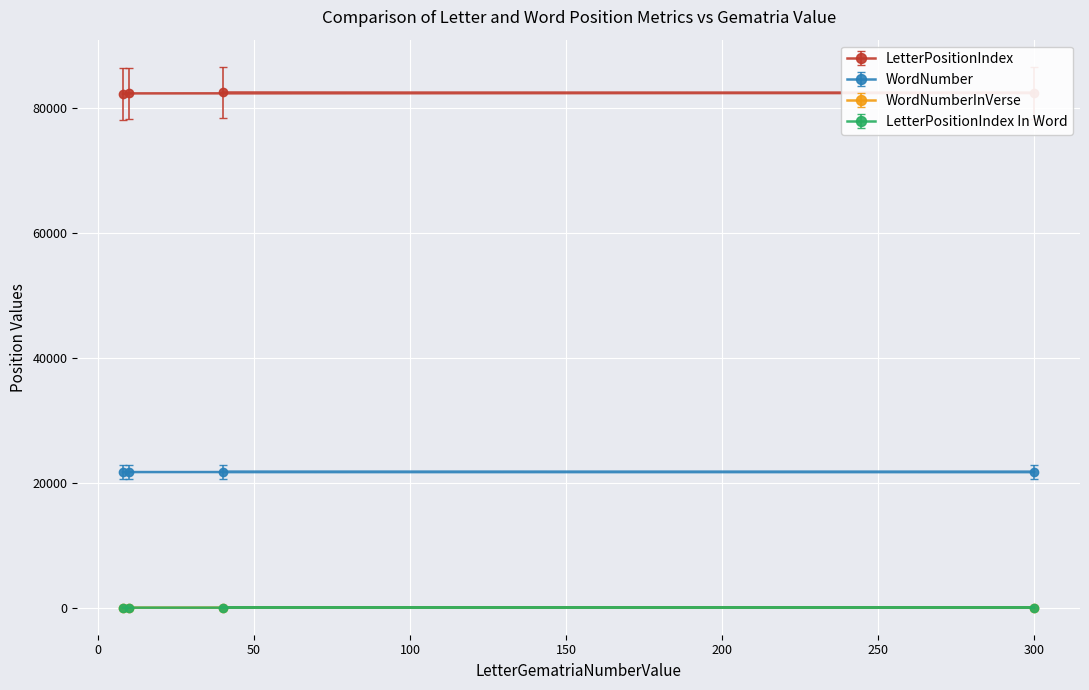

Which series has the largest total across all categories?

LetterPositionIndex